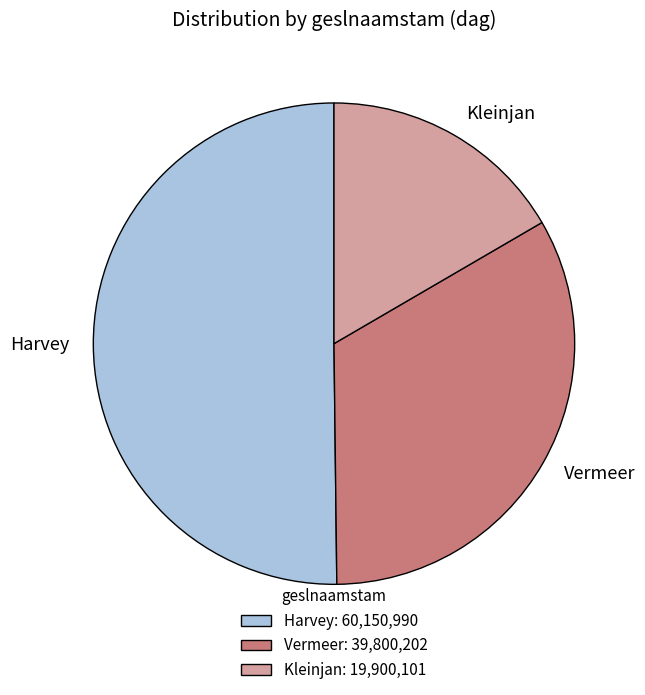

Count the number of slices in the pie.

3